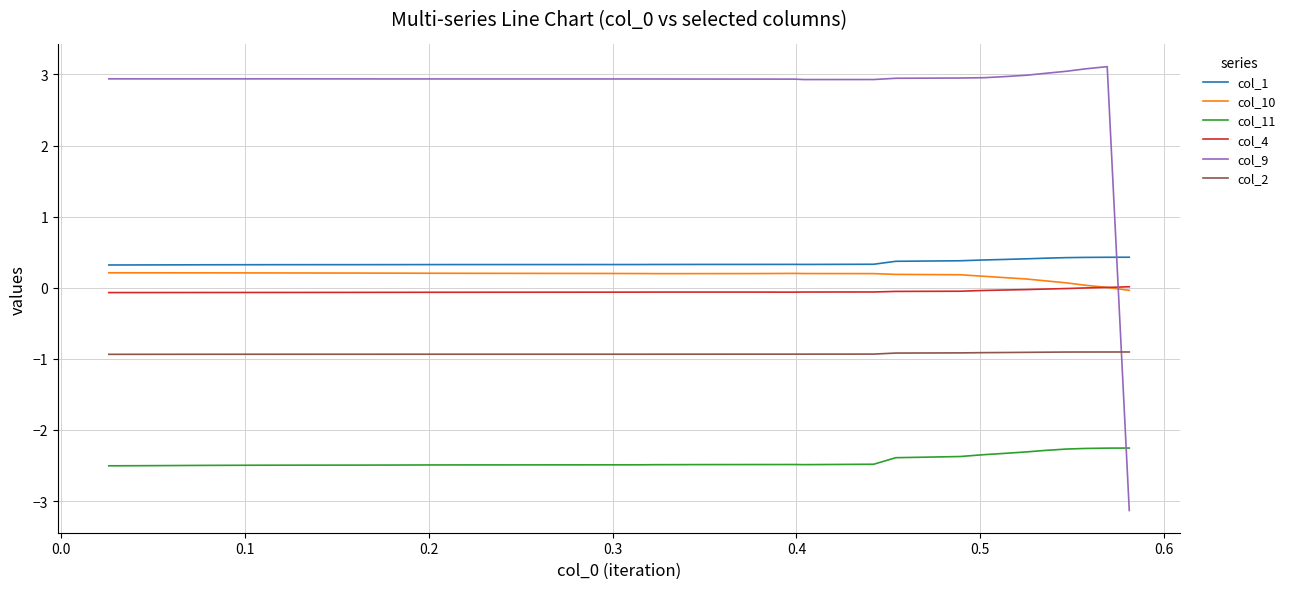

Which series has the largest total across all categories?

col_9